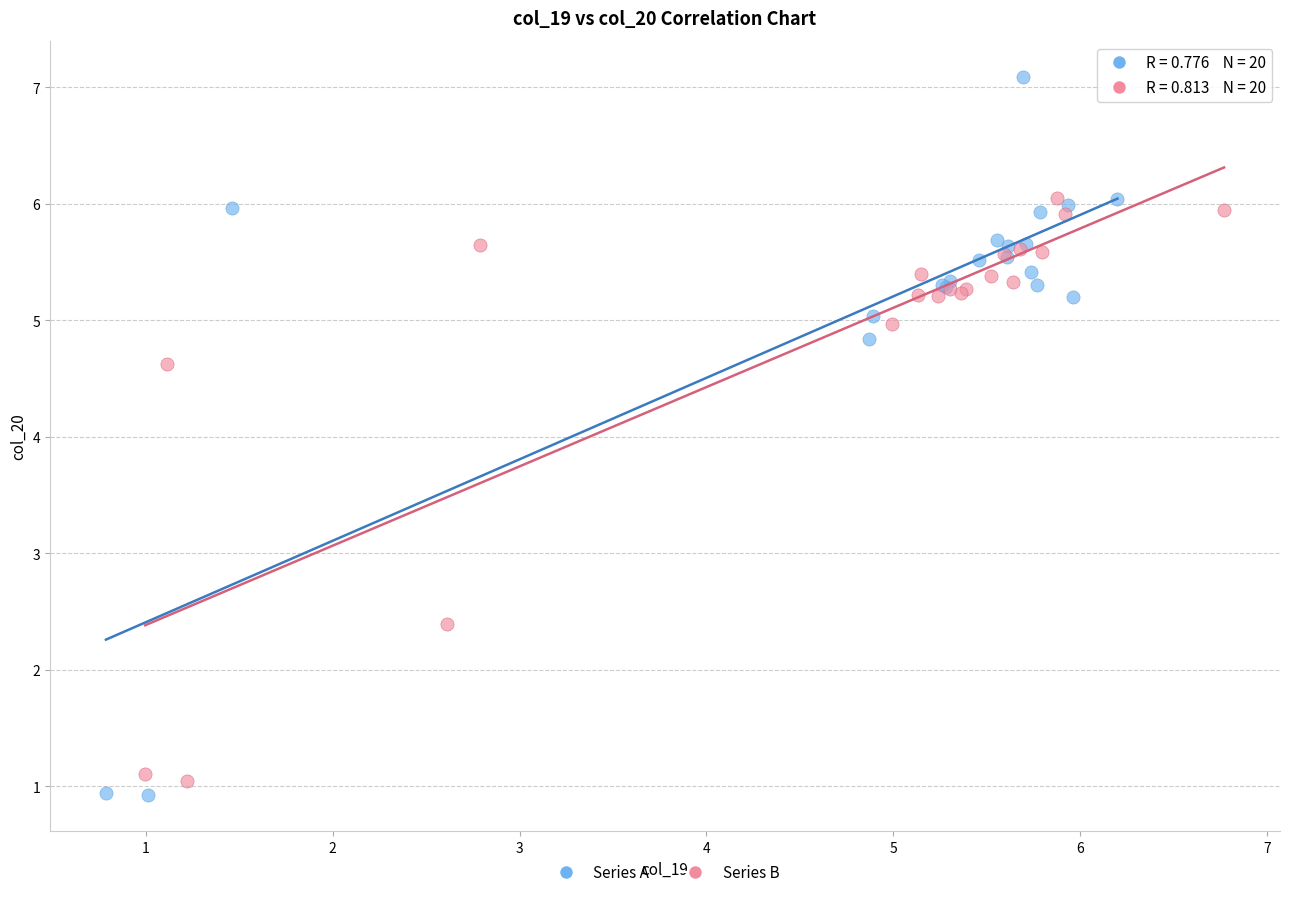

What are all the series names shown in the legend?

Series A, Series B